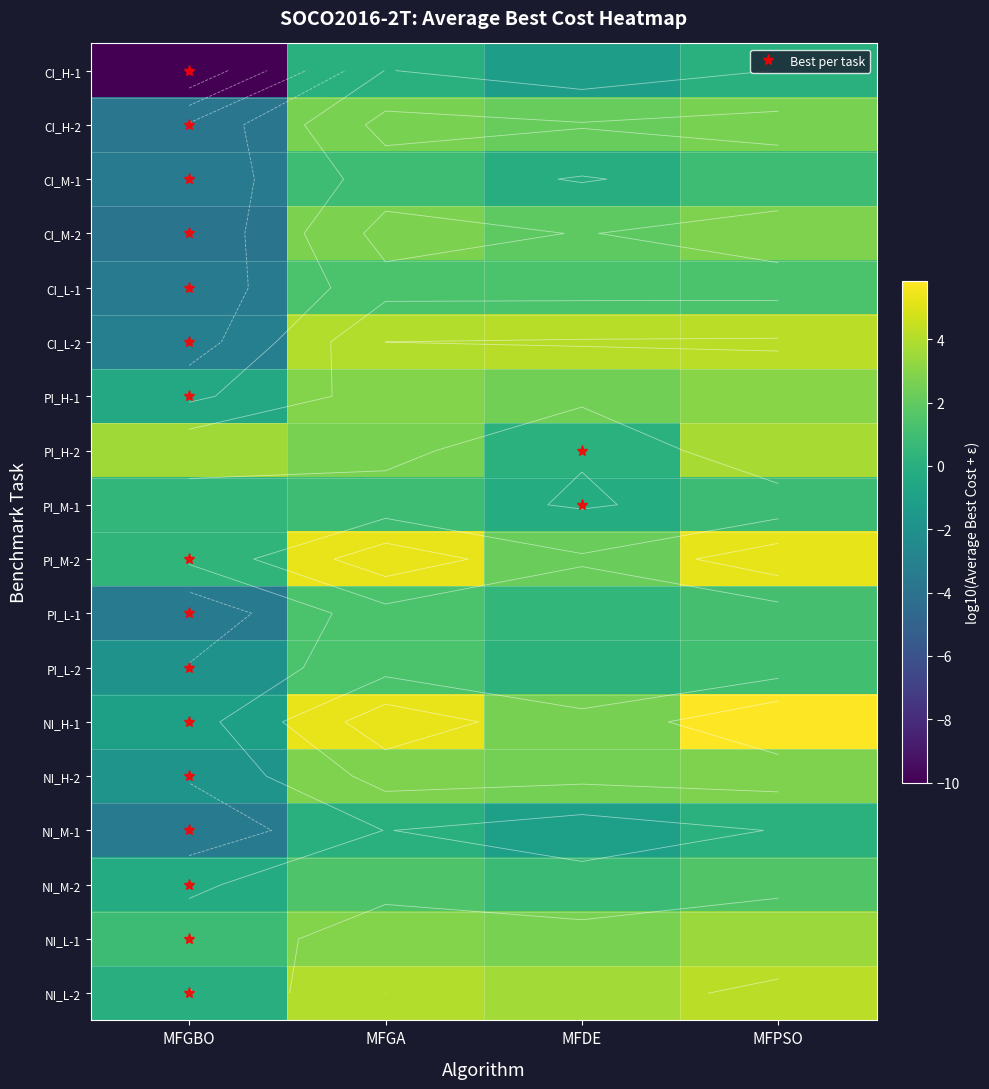

What is the sum of the PI_H-2 values at MFDE and MFGA?

2.8